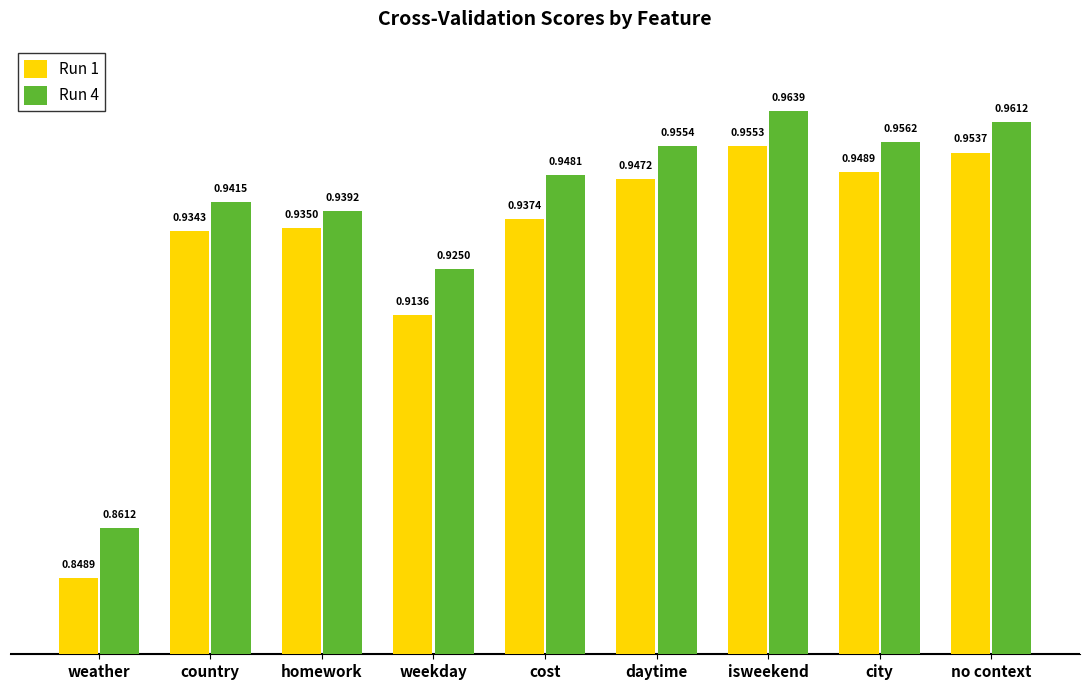

What position from the right is city?

2